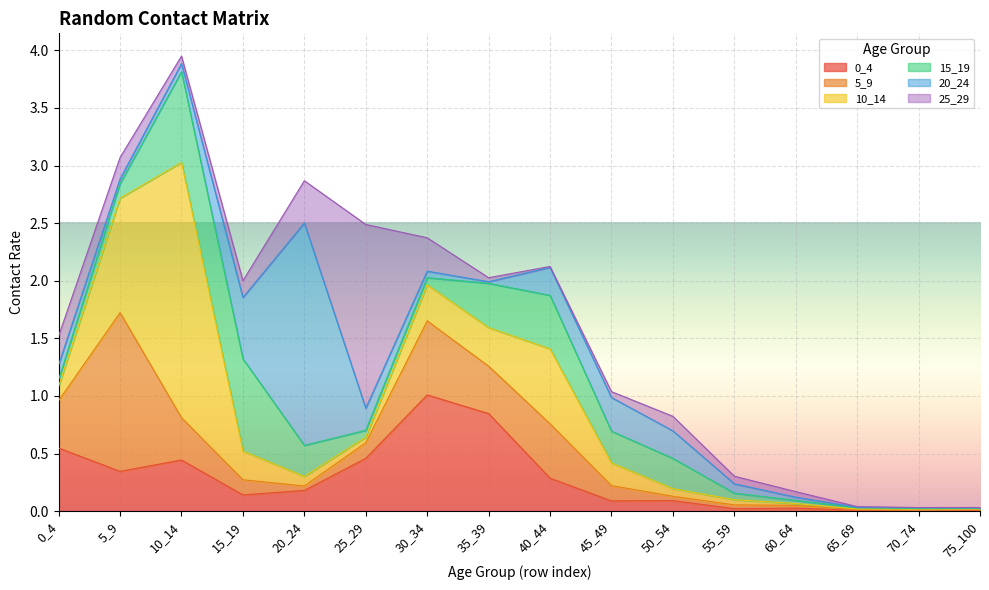

Is the value of 25_29 at 35_39 greater than the value of 10_14 at 40_44?

No